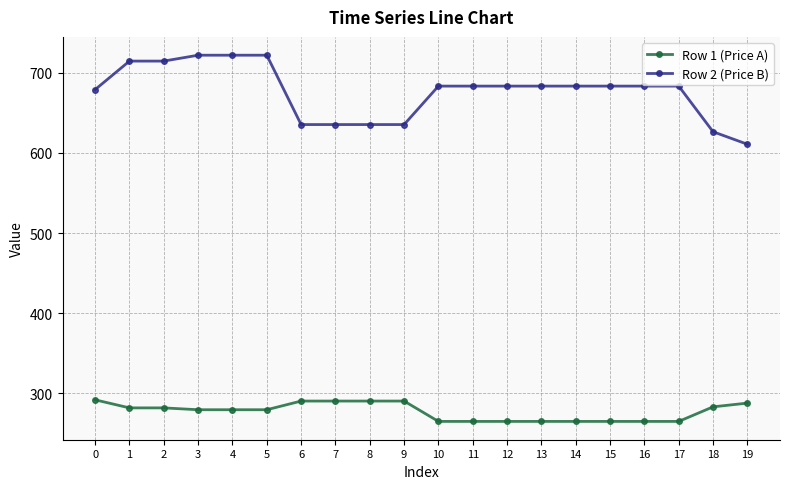

How many values in the Row 2 (Price B) series are below 683?

7